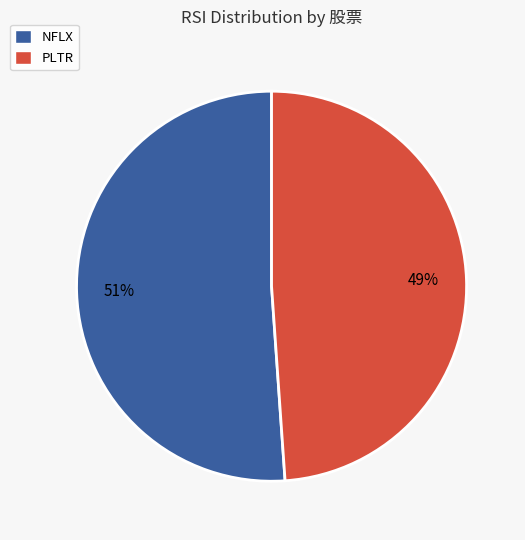

What is the ratio of the value at NFLX to the value at PLTR?

1.0